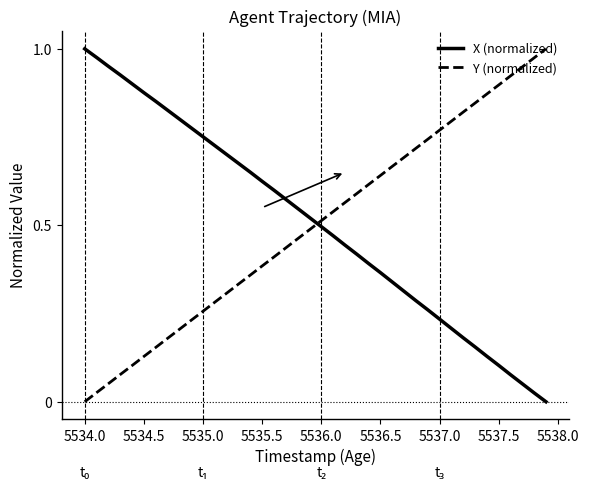

Is this an area chart (filled region under the line)?

No